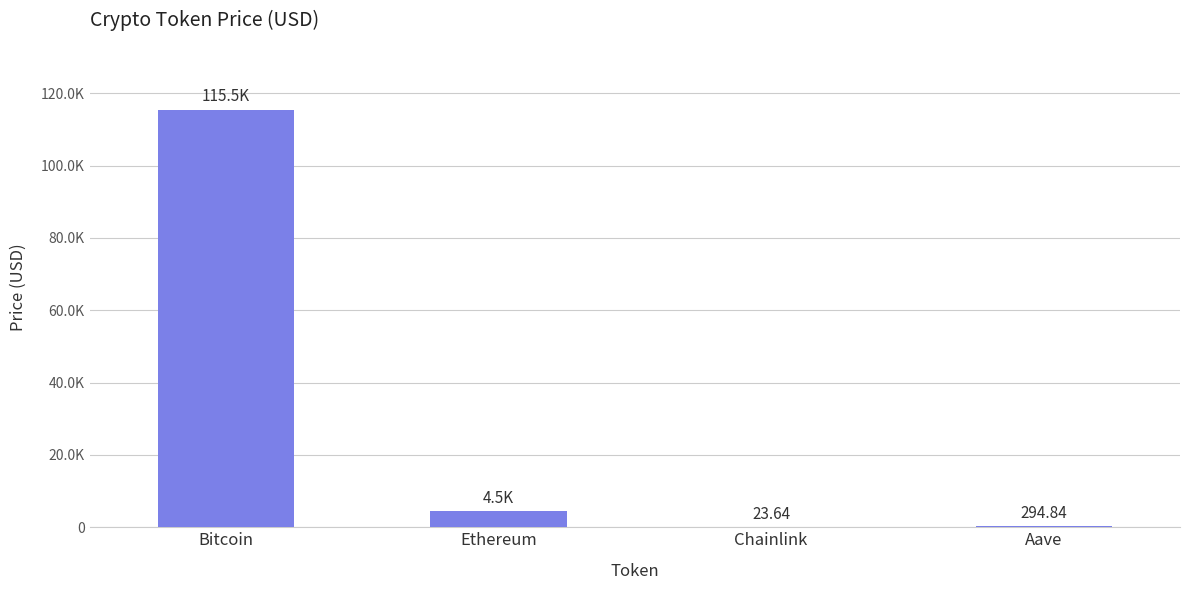

Are the bars horizontal?

No